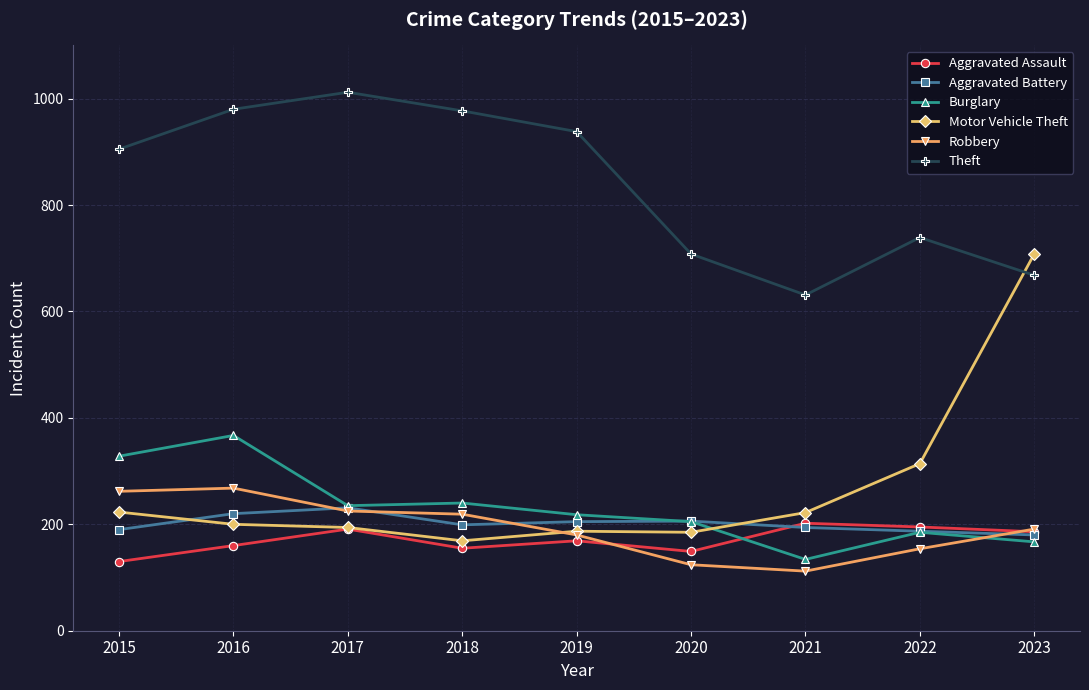

What is the minimum value for Theft?

631